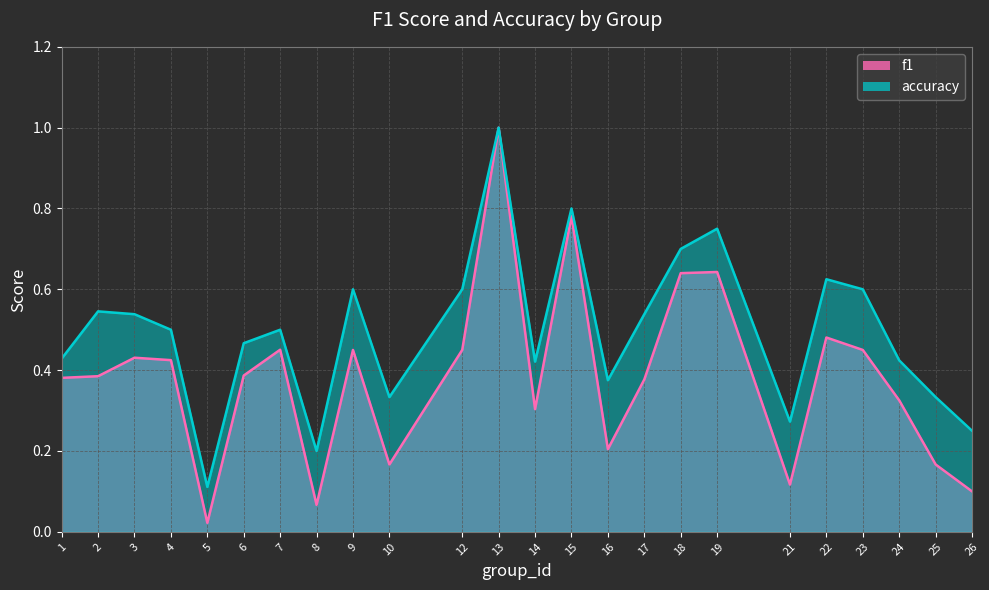

Reading right to left, what are all the values shown in this chart?

f1: 26=0.1	25=0.2	24=0.3	23=0.5	22=0.5	21=0.1	19=0.6	18=0.6	17=0.4	16=0.2	15=0.8	14=0.3	13=1.0	12=0.5	10=0.2	9=0.5	8=0.1	7=0.5	6=0.4	5=0.0	4=0.4	3=0.4	2=0.4	1=0.4
accuracy: 26=0.2	25=0.3	24=0.4	23=0.6	22=0.6	21=0.3	19=0.8	18=0.7	17=0.5	16=0.4	15=0.8	14=0.4	13=1.0	12=0.6	10=0.3	9=0.6	8=0.2	7=0.5	6=0.5	5=0.1	4=0.5	3=0.5	2=0.5	1=0.4